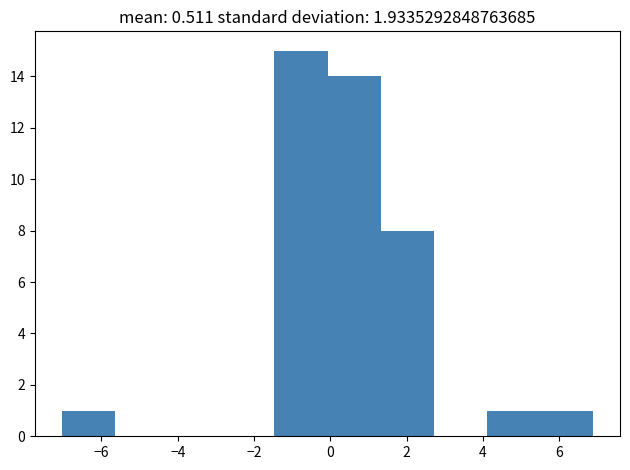

How tall is the bar that spans 5.6 to 6.8 on the x-axis? Neither the bar edges nor the heights are printed on the chart, so give them approximately, as read against the axes.

1